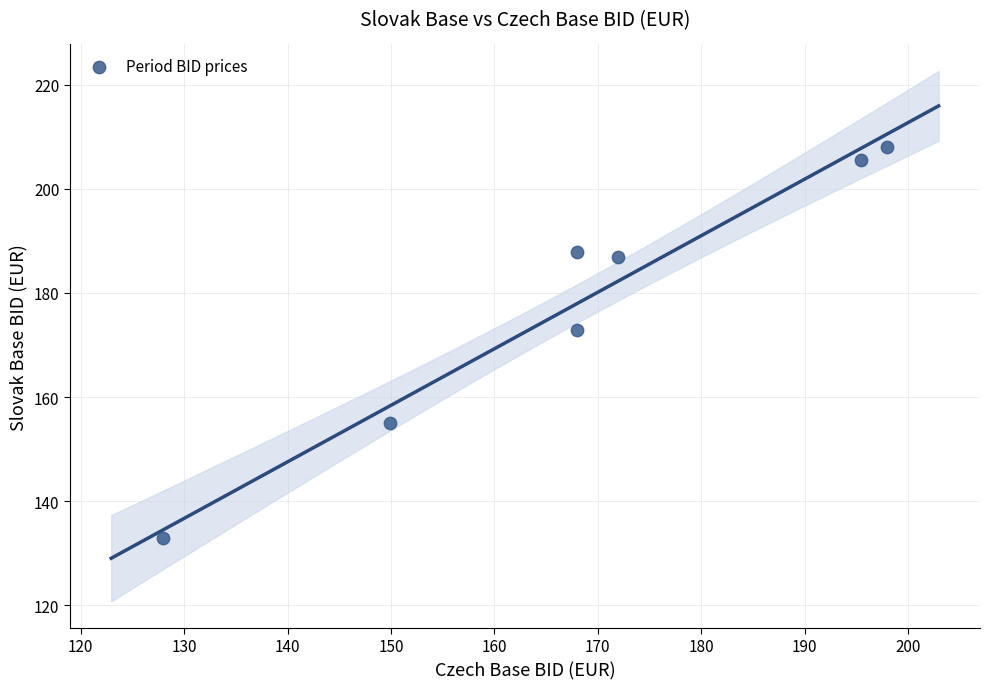

What is the average X value?

168.4